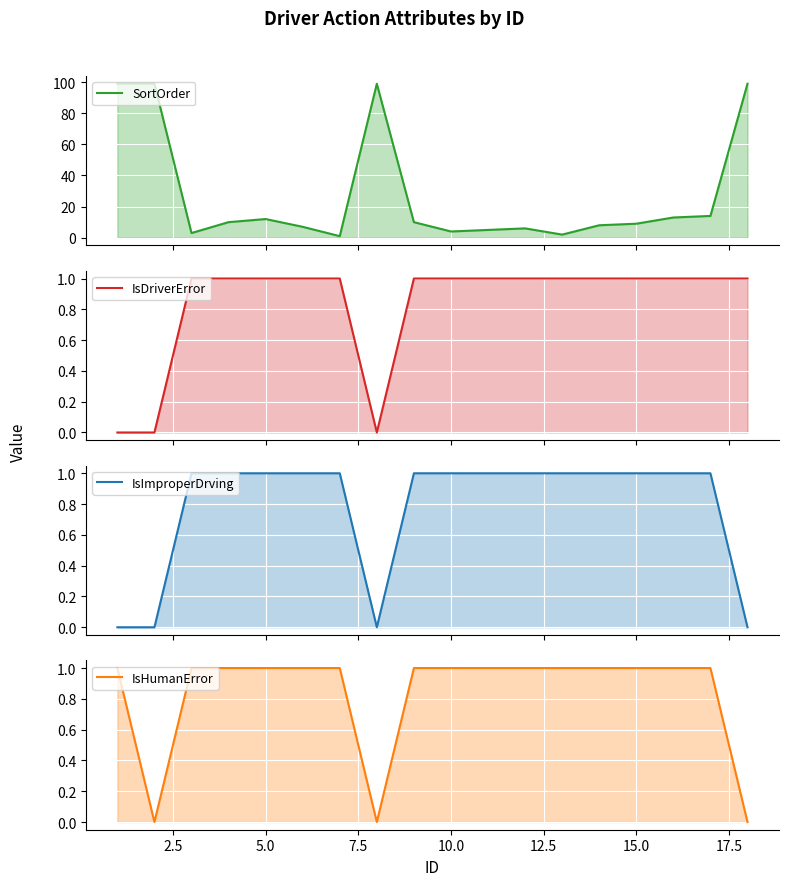

Reading left to right, extract all data points from this chart.

SortOrder: 99	99	3	10	12	7	1	99	10	4	5	6	2	8	9	13	14	99
IsDriverError: 0	0	1	1	1	1	1	0	1	1	1	1	1	1	1	1	1	1
IsImproperDrving: 0	0	1	1	1	1	1	0	1	1	1	1	1	1	1	1	1	0
IsHumanError: 1	0	1	1	1	1	1	0	1	1	1	1	1	1	1	1	1	0